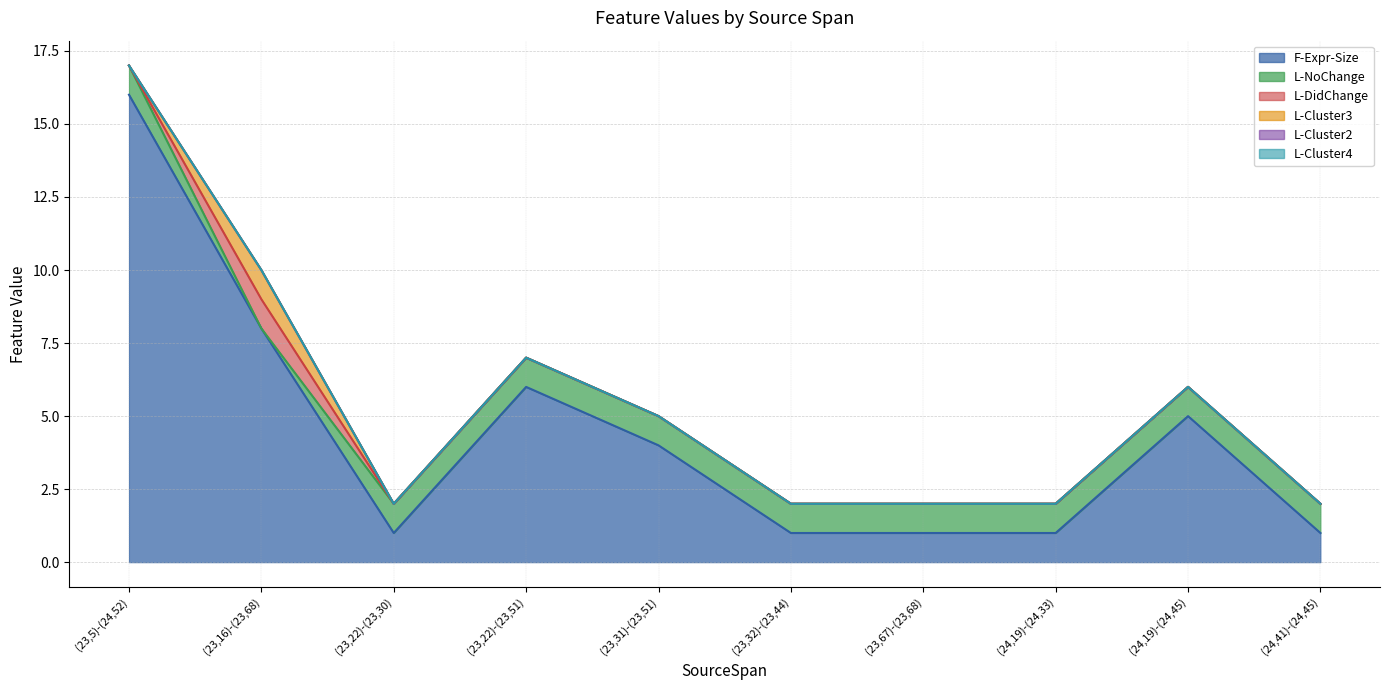

In L-Cluster3, how many points are higher than both neighbors (excluding endpoints)?

1